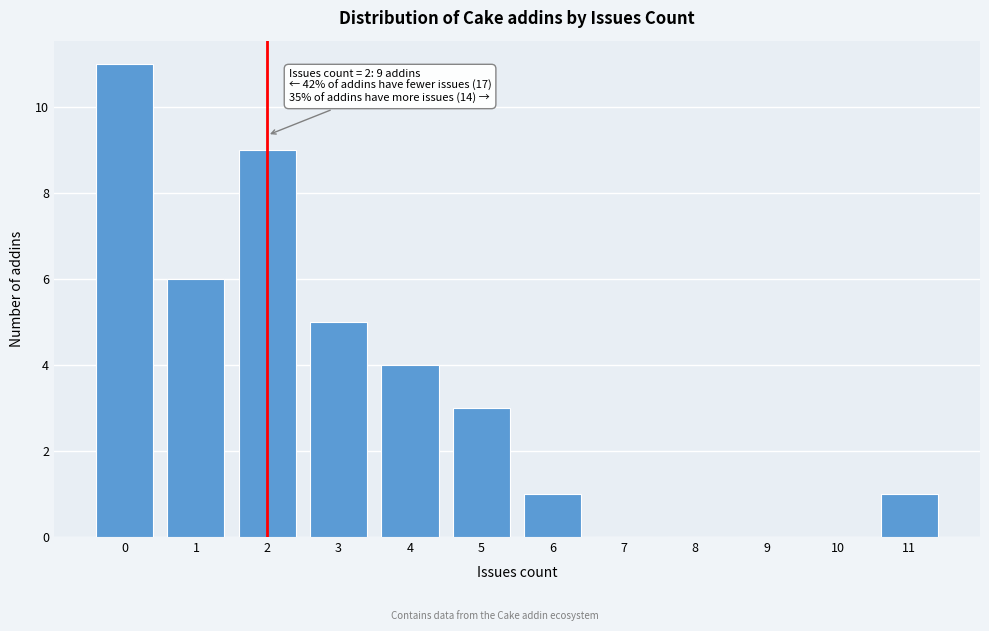

Over which range of the x-axis is the bar tallest?

-0.5 to 0.5